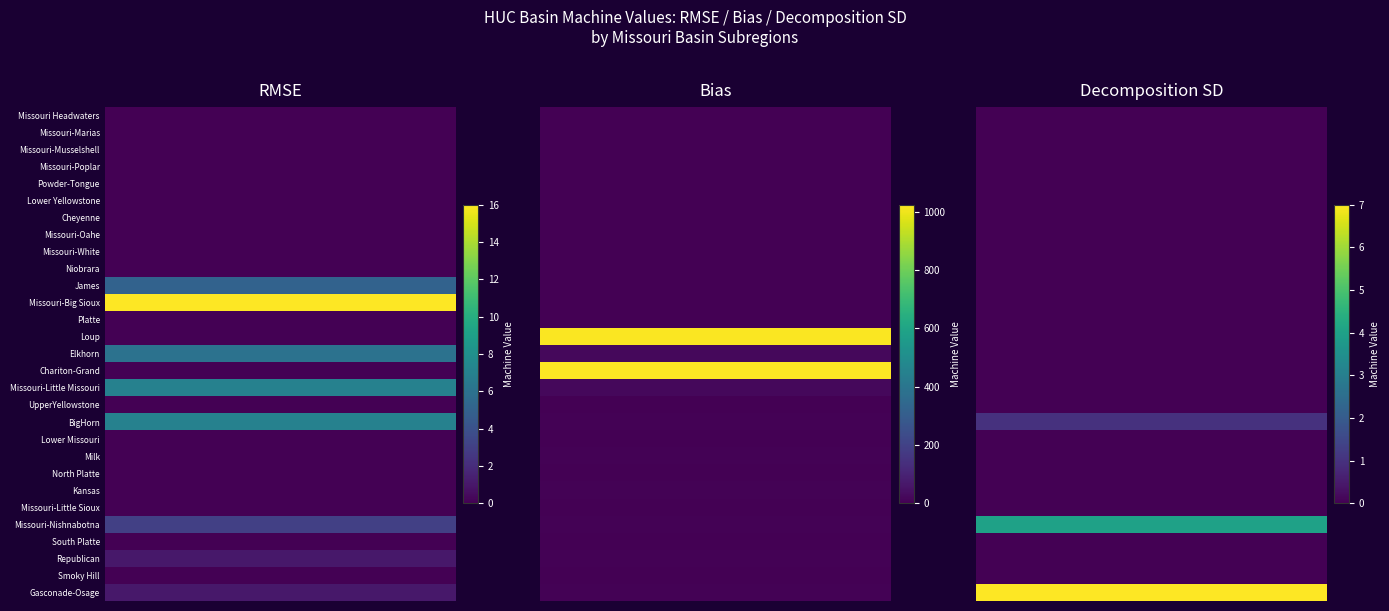

Which series has the widest spread of values?

Bias